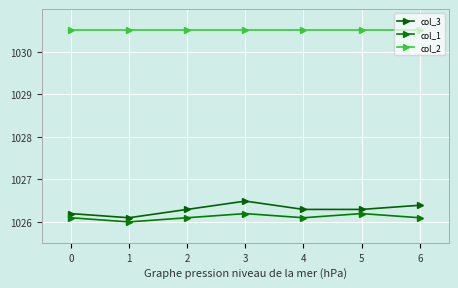

True or false: col_2 has a value of 1030.5 at 3.

True